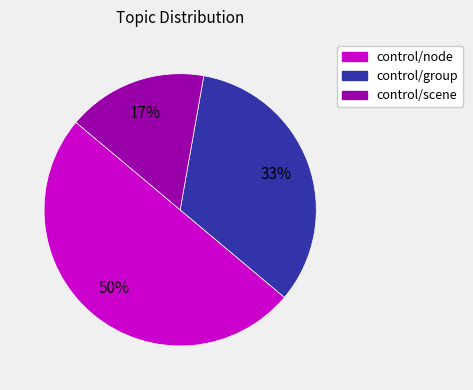

Which slice is the smallest?

control/scene